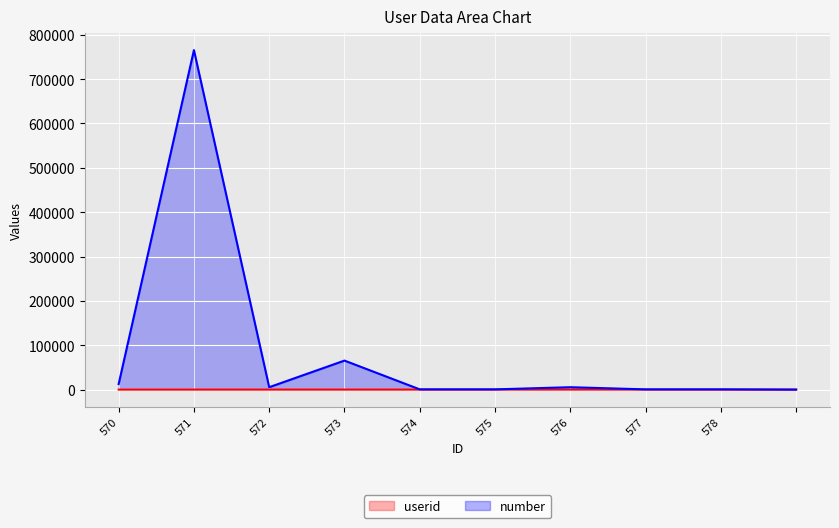

Does the chart display data point markers on the line(s)?

No